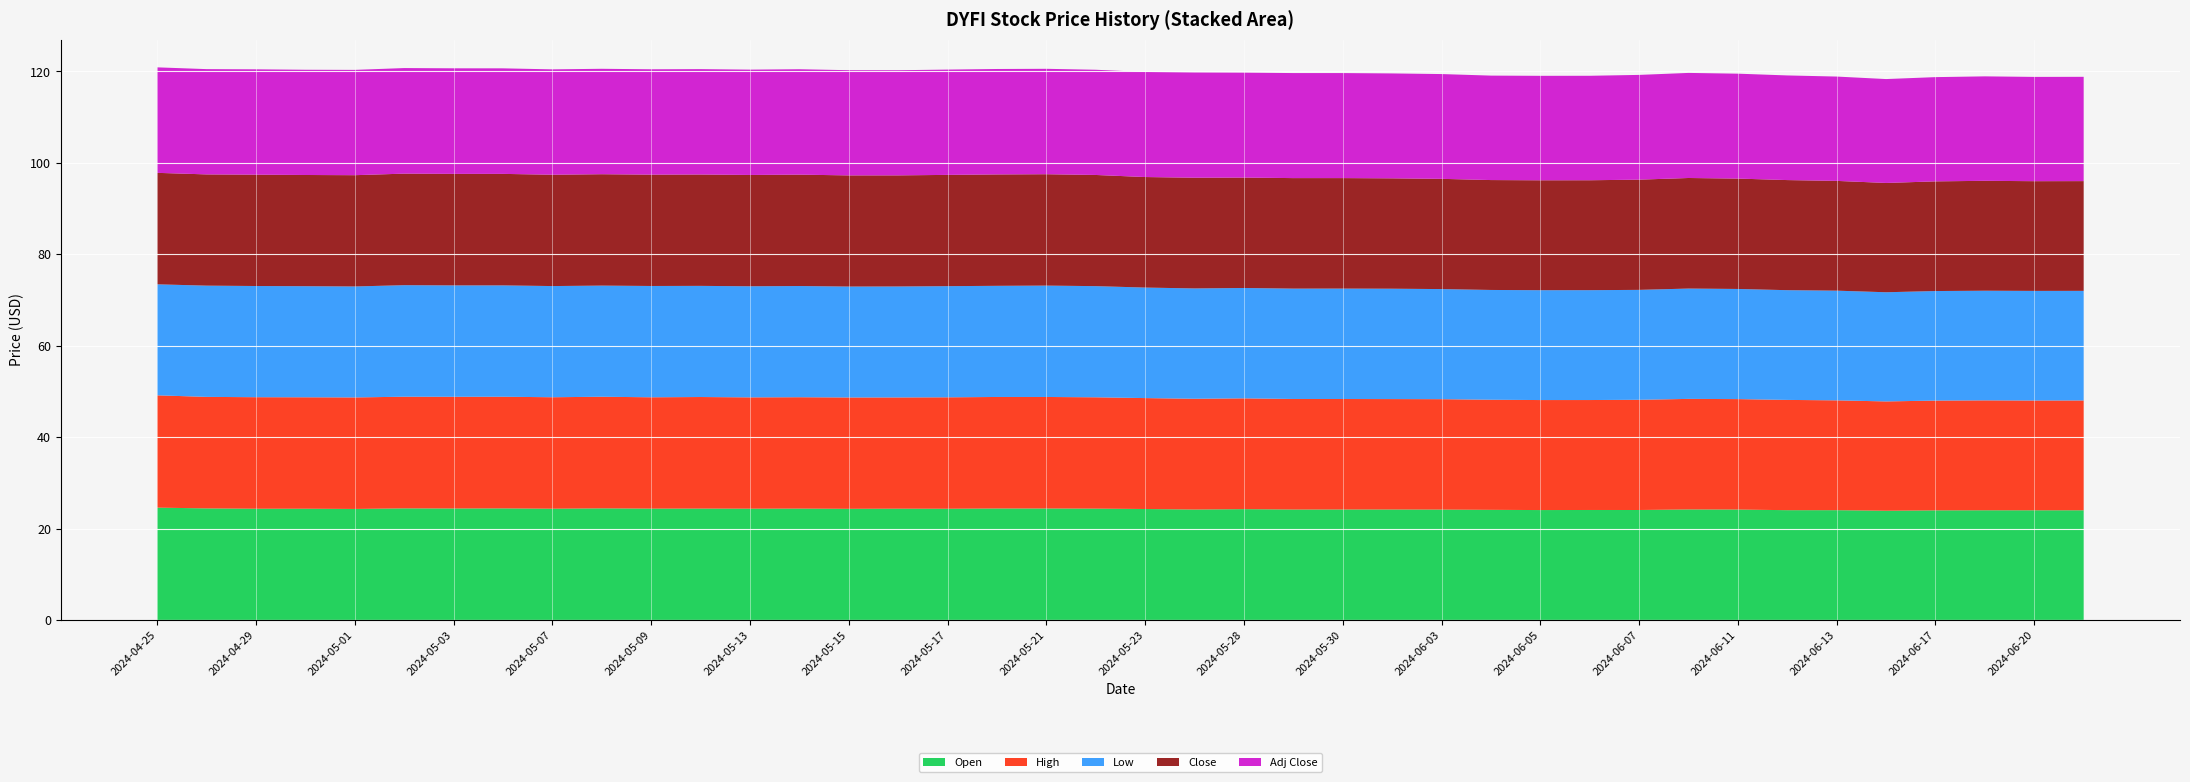

Reading left to right, what are all the values shown in this chart?

Open: 24.6	24.4	24.3	24.3	24.3	24.4	24.4	24.4	24.3	24.4	24.4	24.4	24.3	24.4	24.3	24.3	24.3	24.4	24.4	24.4	24.3	24.1	24.2	24.1	24.2	24.2	24.1	24.1	24.0	24.1	24.0	24.2	24.1	24.0	24.0	23.9	24.0	24.0	24.0	24.0
High: 24.6	24.4	24.4	24.4	24.4	24.4	24.4	24.4	24.4	24.4	24.4	24.4	24.4	24.4	24.4	24.3	24.4	24.4	24.4	24.4	24.3	24.2	24.2	24.2	24.2	24.2	24.2	24.1	24.1	24.1	24.1	24.2	24.2	24.1	24.0	23.9	24.0	24.0	24.0	24.0
Low: 24.3	24.3	24.3	24.3	24.3	24.4	24.4	24.4	24.3	24.3	24.4	24.3	24.3	24.3	24.3	24.3	24.3	24.3	24.4	24.3	24.2	24.1	24.1	24.1	24.2	24.1	24.1	24.0	24.0	24.0	24.0	24.1	24.1	24.0	24.0	23.9	24.0	24.0	24.0	24.0
Close: 24.4	24.3	24.4	24.3	24.3	24.4	24.4	24.4	24.4	24.4	24.4	24.4	24.4	24.4	24.3	24.3	24.3	24.4	24.4	24.3	24.2	24.2	24.2	24.2	24.2	24.1	24.1	24.0	24.0	24.0	24.1	24.2	24.1	24.1	24.0	23.9	24.0	24.0	24.0	24.0
Adj Close: 23.1	23.0	23.1	23.0	23.0	23.1	23.1	23.1	23.1	23.1	23.1	23.1	23.0	23.1	23.0	23.0	23.0	23.1	23.1	23.0	23.0	23.0	23.0	23.0	23.0	23.0	22.9	22.9	22.9	22.9	22.9	23.0	23.0	22.9	22.8	22.7	22.8	22.9	22.8	22.8